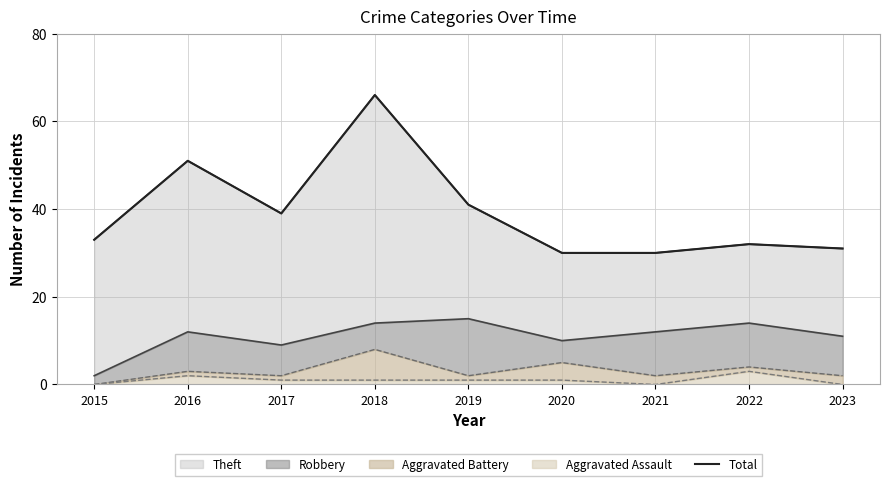

What is the value of the 8th point from the left?

32